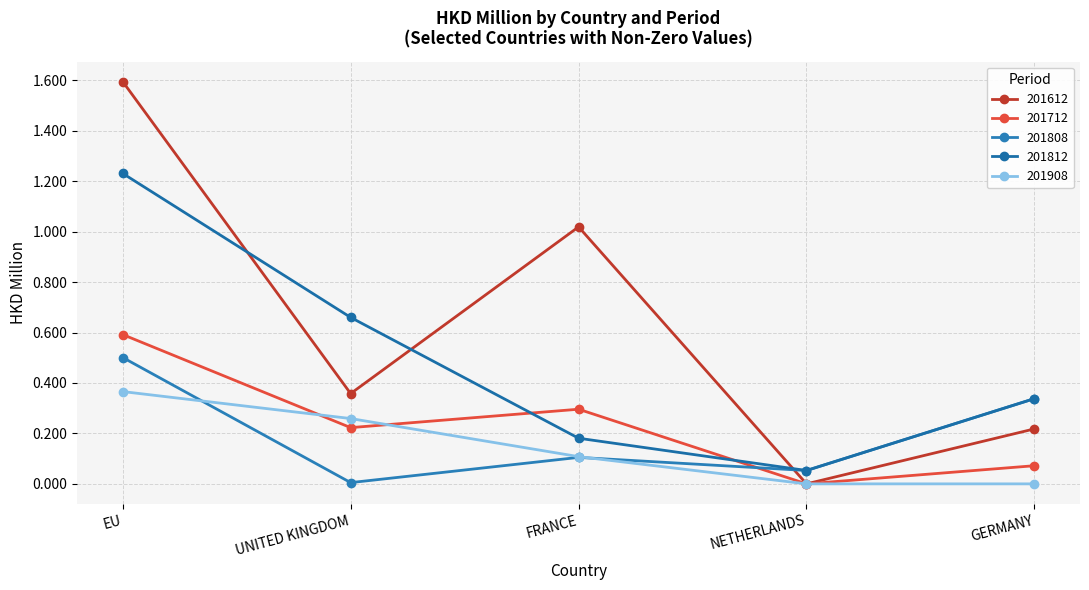

How many lines are shown in the chart?

5